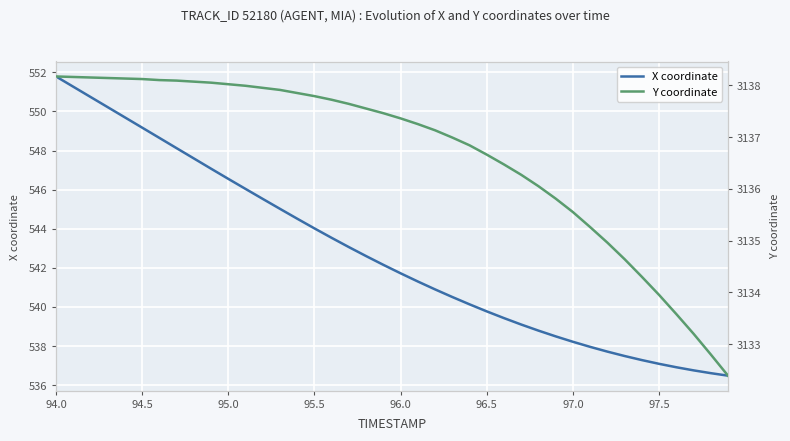

Is it true that X coordinate equals 937.1 at 94.5?

False